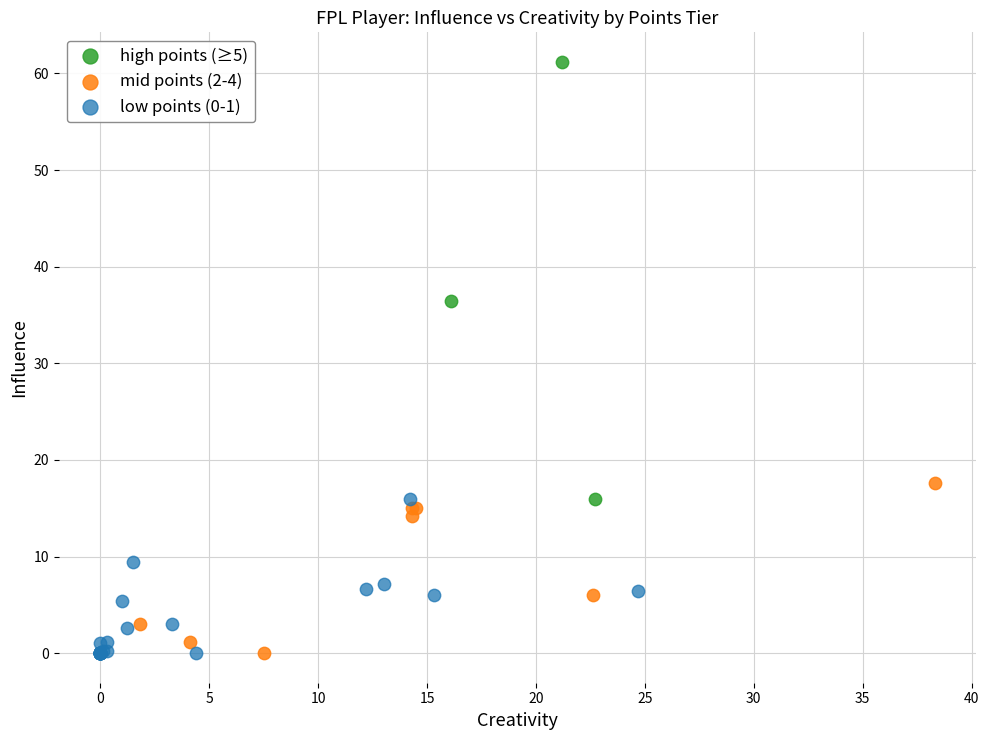

Which series reaches the maximum Y coordinate?

high points (≥5)